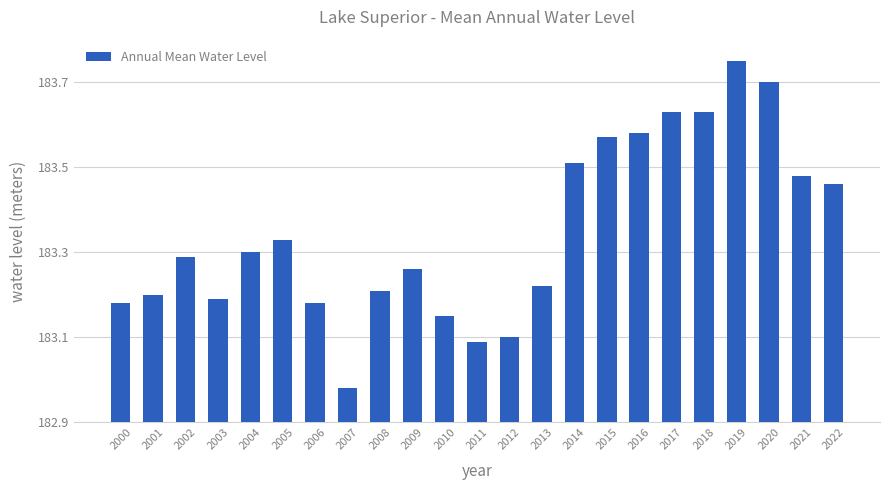

Which label corresponds to the largest value in the chart?

2019